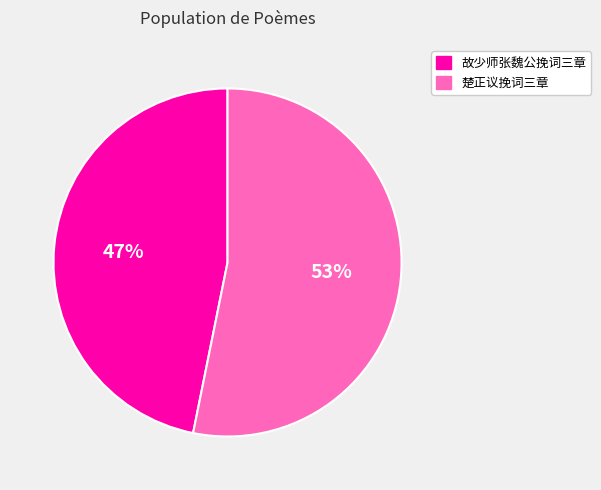

To the nearest percent, what is the difference between the largest and smallest slice percentages?

6%